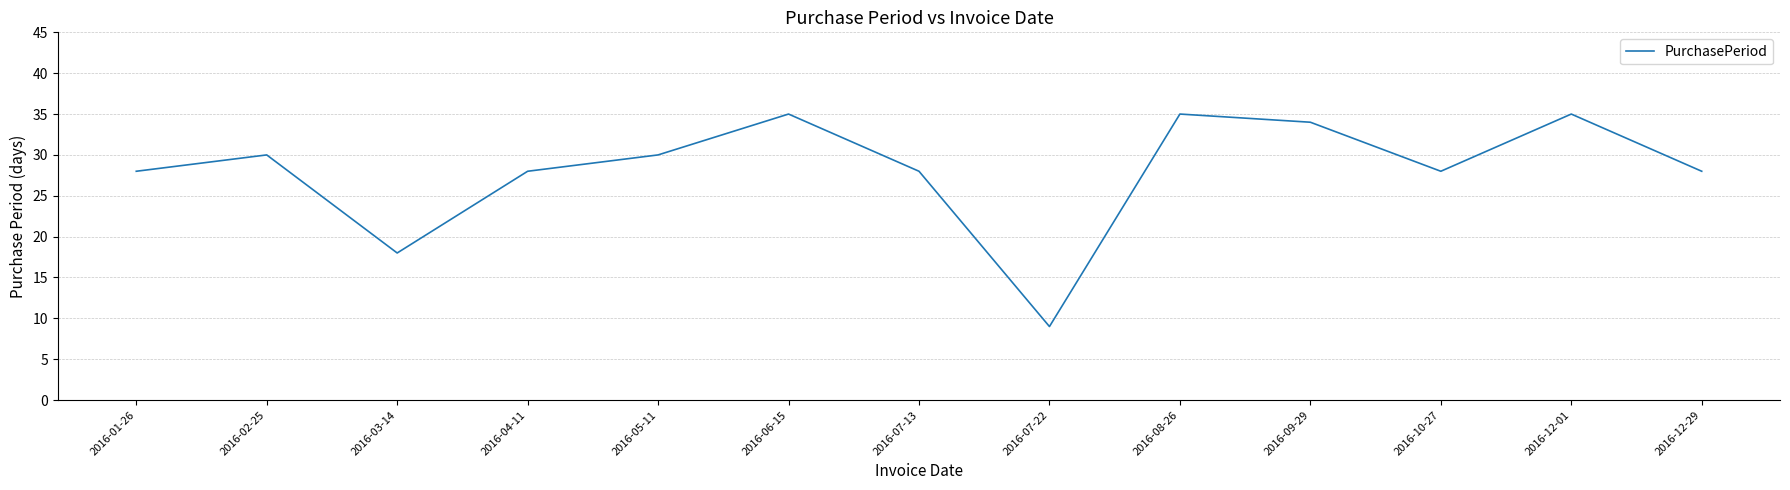

True or false: the data shows 34 at 2016-09-29.

True